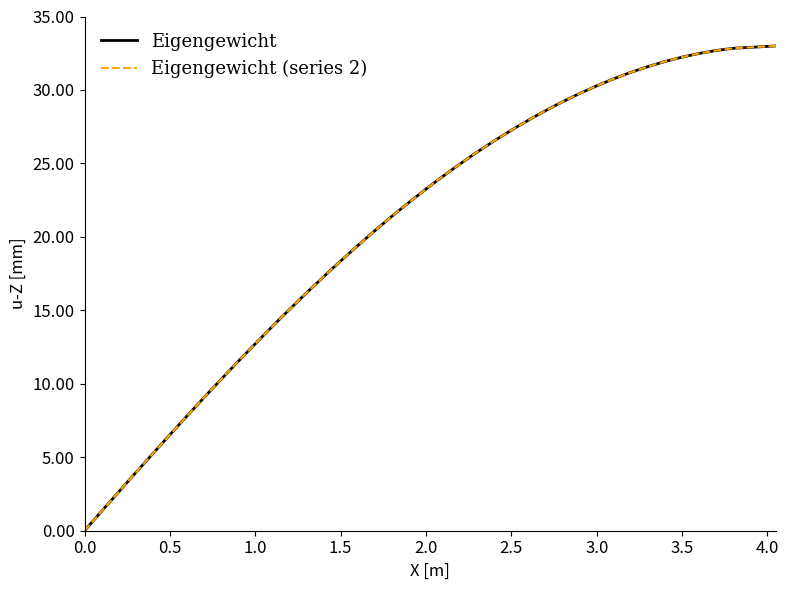

Is this an area chart (filled region under the line)?

No